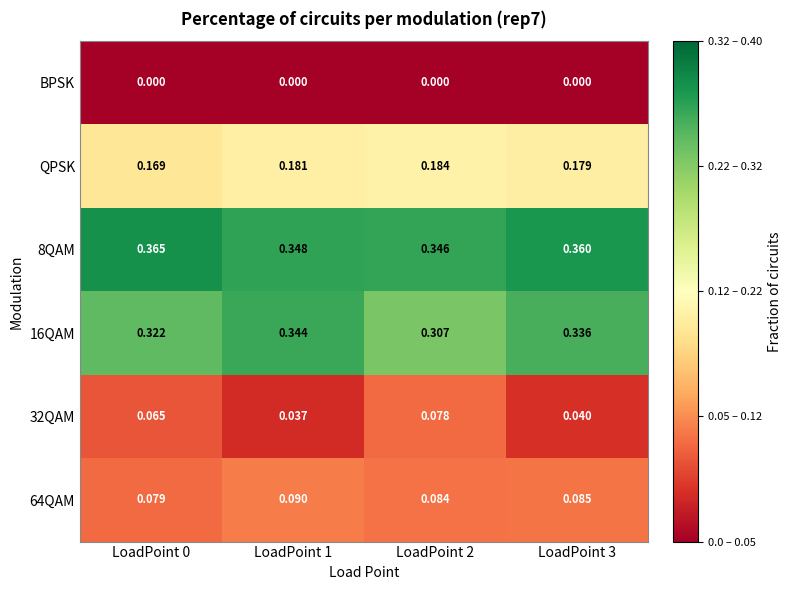

Is the value of QPSK at LoadPoint 3 greater than the value of 64QAM at LoadPoint 1?

Yes